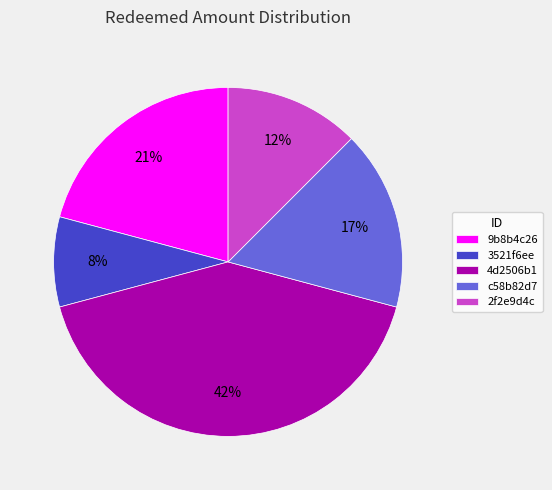

Do 9b8b4c26 and 3521f6ee together represent more than half of the pie?

No